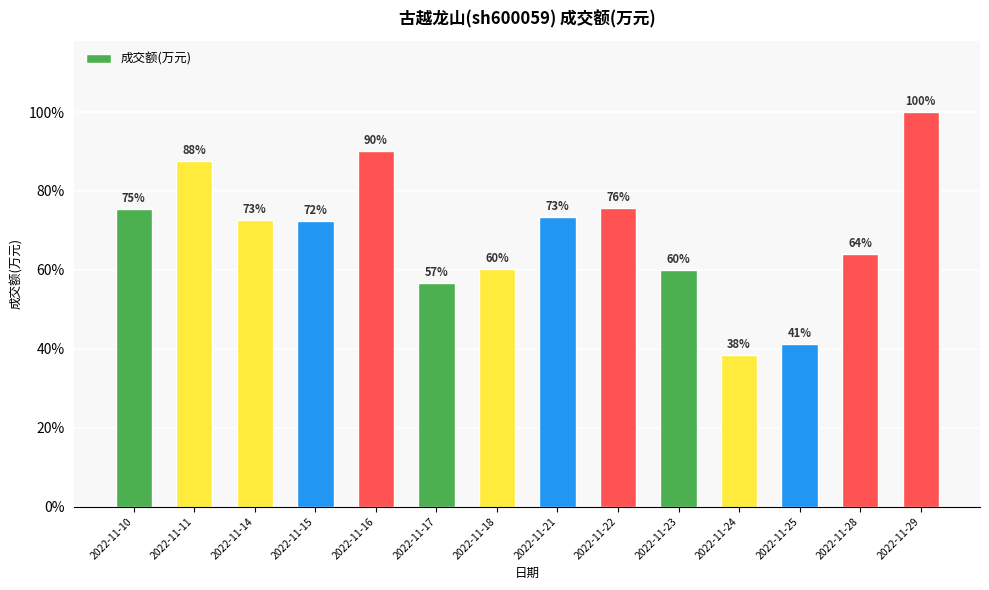

List the labels in order of value, largest first.

2022-11-29, 2022-11-16, 2022-11-11, 2022-11-22, 2022-11-10, 2022-11-21, 2022-11-14, 2022-11-15, 2022-11-28, 2022-11-18, 2022-11-23, 2022-11-17, 2022-11-25, 2022-11-24